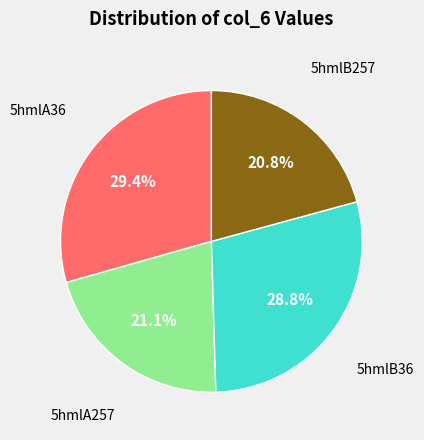

How many segments does this pie chart have?

4